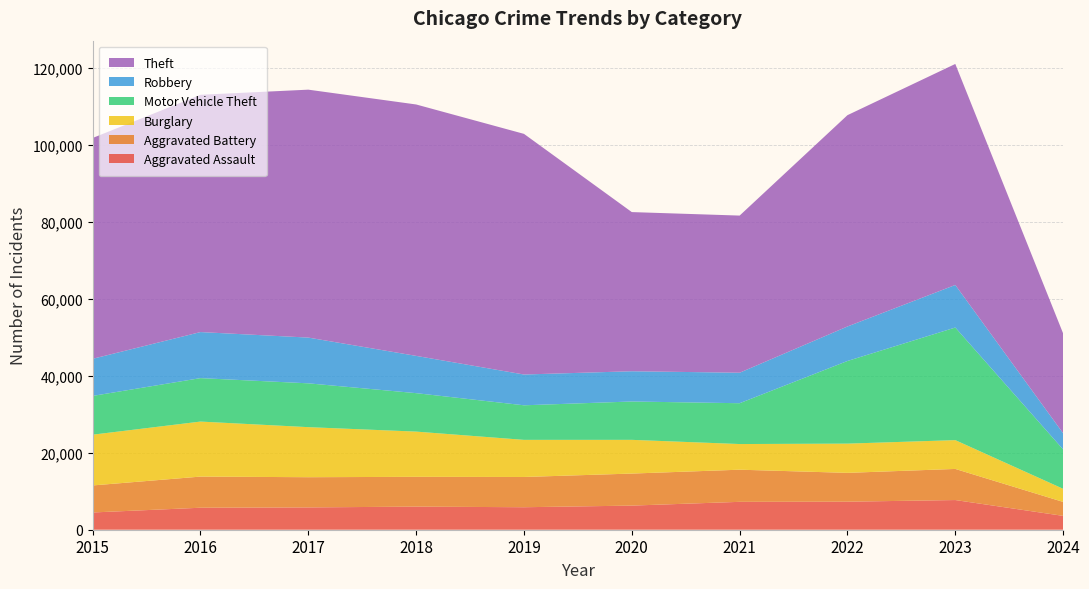

Reading right to left, what are all the values shown in this chart?

Aggravated Assault: 2024=3597	2023=7708	2022=7280	2021=7242	2020=6264	2019=5841	2018=6001	2017=5793	2016=5712	2015=4480
Aggravated Battery: 2024=3625	2023=8080	2022=7488	2021=8347	2020=8320	2019=7858	2018=7735	2017=7845	2016=8086	2015=7019
Burglary: 2024=3404	2023=7481	2022=7593	2021=6662	2020=8758	2019=9638	2018=11747	2017=13001	2016=14289	2015=13184
Motor Vehicle Theft: 2024=10230	2023=29241	2022=21461	2021=10602	2020=9959	2019=8977	2018=9985	2017=11380	2016=11285	2015=10068
Robbery: 2024=4200	2023=11055	2022=8962	2021=7920	2020=7855	2019=7995	2018=9681	2017=11880	2016=11960	2015=9638
Theft: 2024=25923	2023=57396	2022=54877	2021=40810	2020=41335	2019=62495	2018=65289	2017=64386	2016=61623	2015=57351